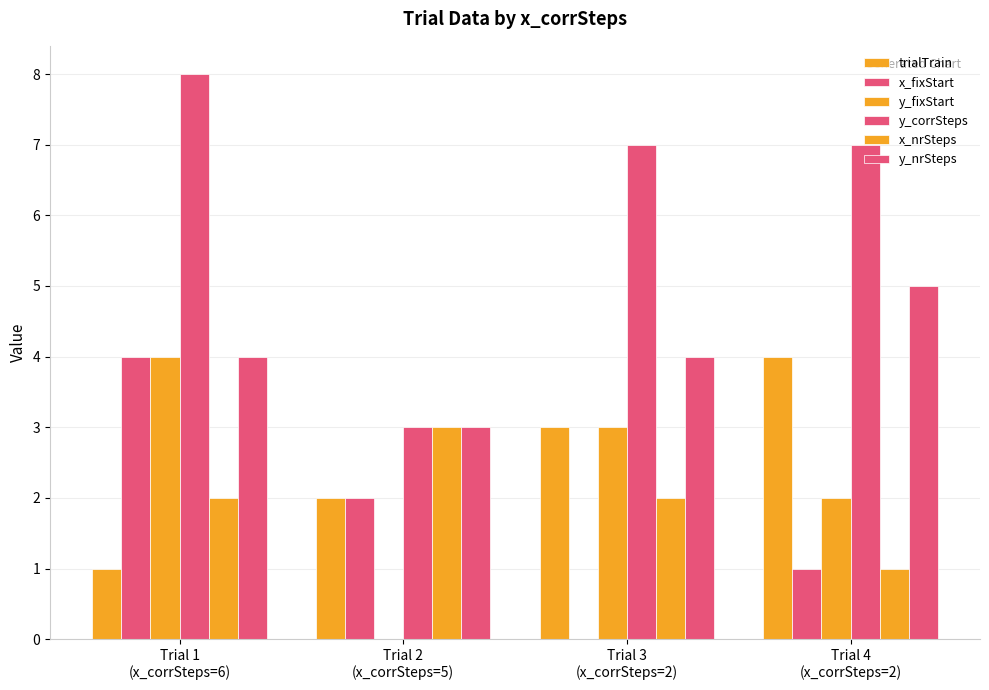

Are the bars horizontal?

No